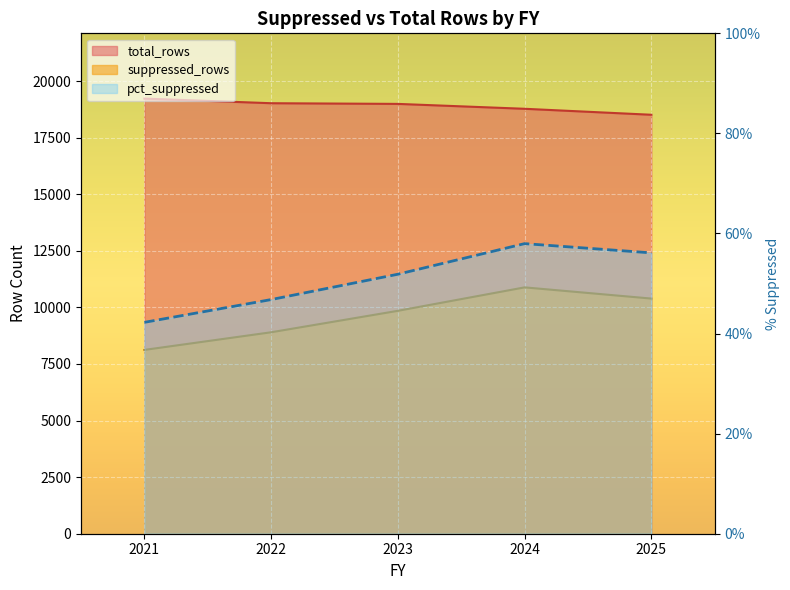

Does the chart display data point markers on the line(s)?

No